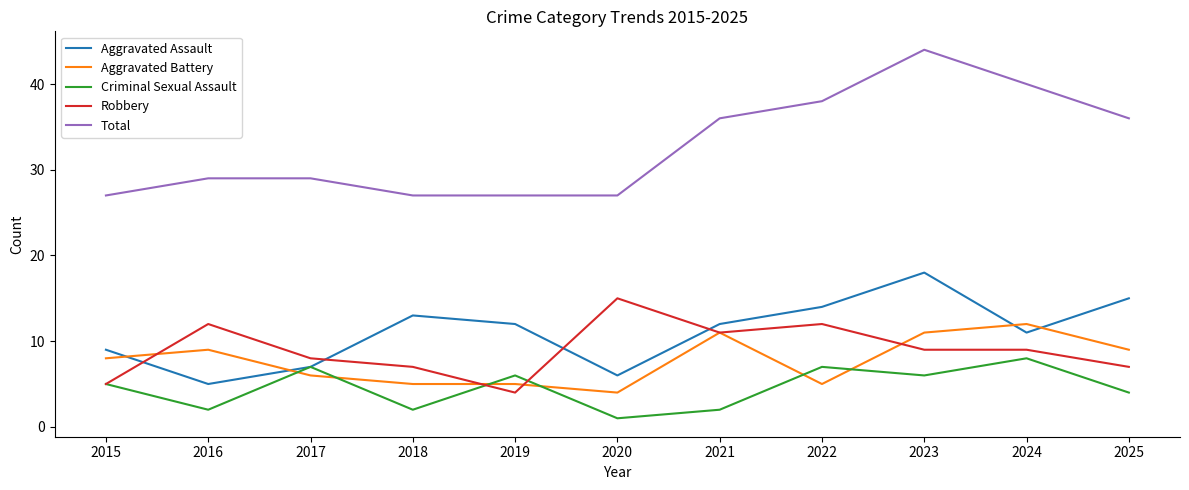

Which category has the highest value across all series?

2023